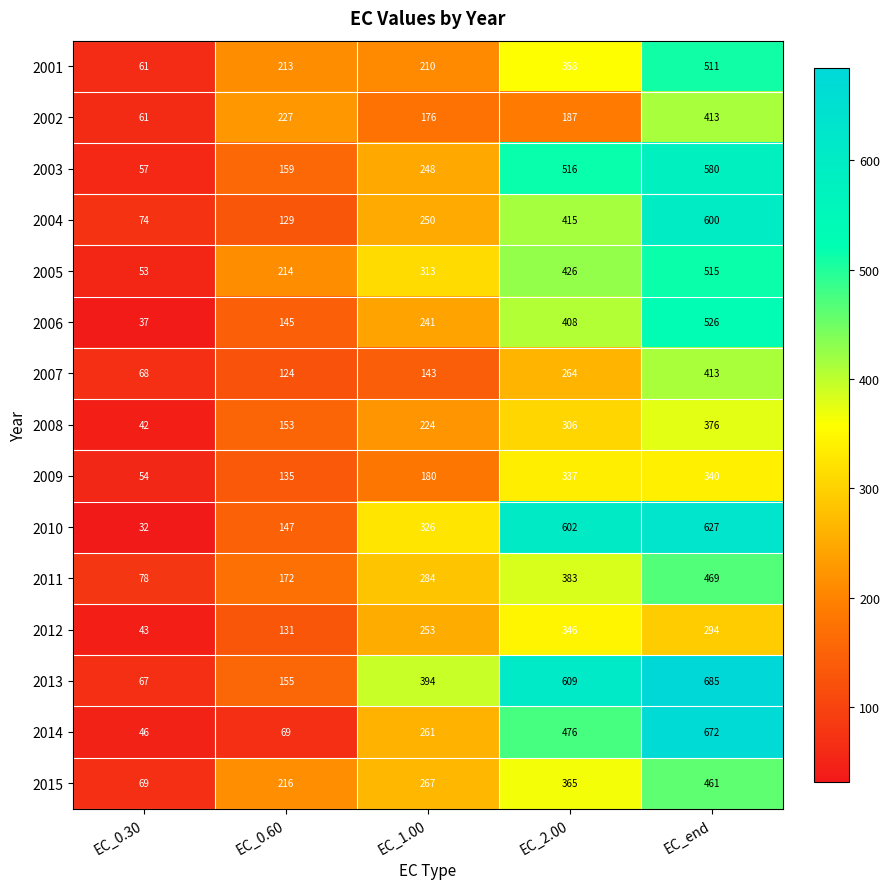

The value of 2014 at EC_2.00 is 476. True or false?

True